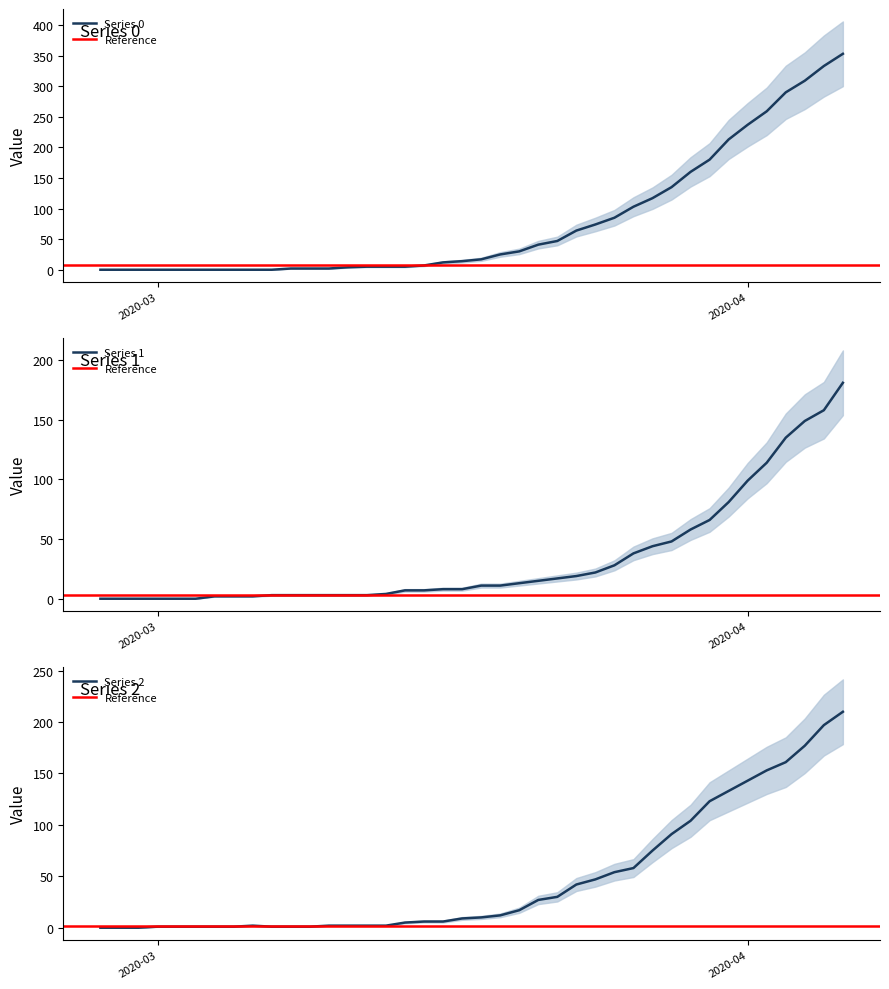

What position from the left is 2020-03-20?

23